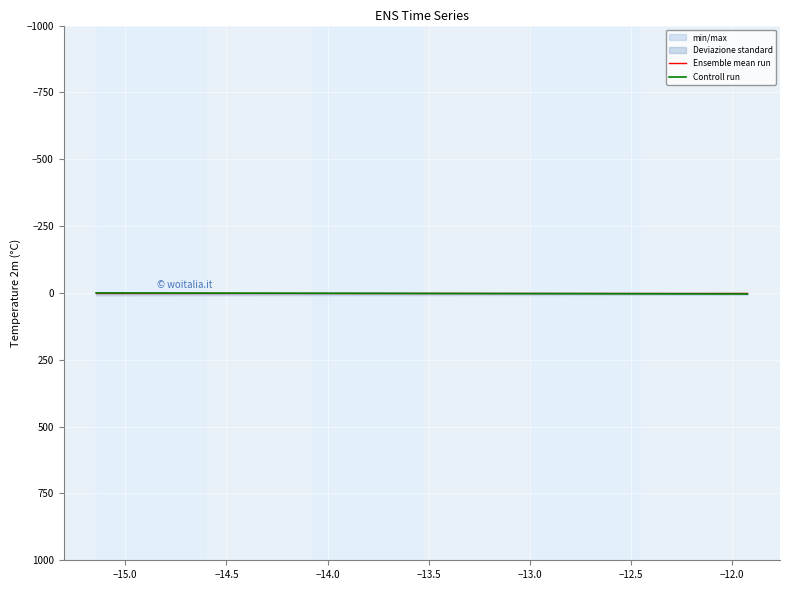

True or false: Controll run and Ensemble mean run intersect in this chart.

False